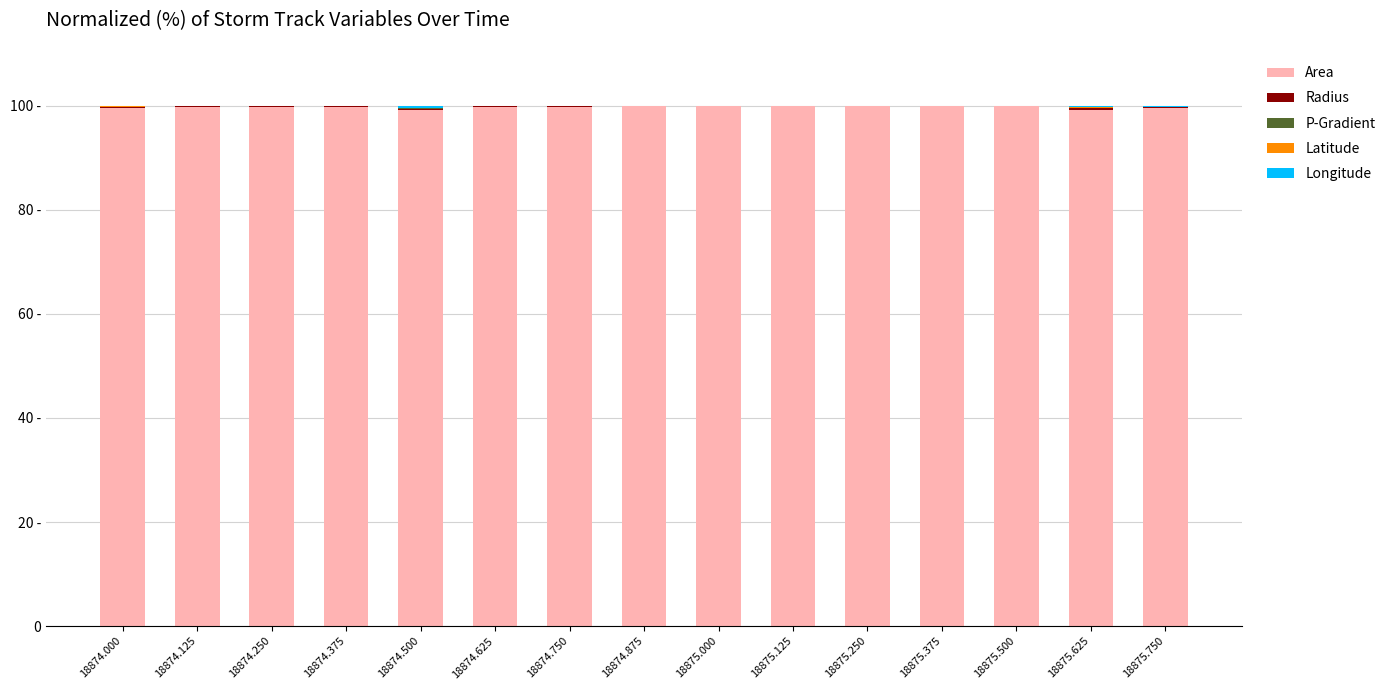

Are the bars horizontal?

No